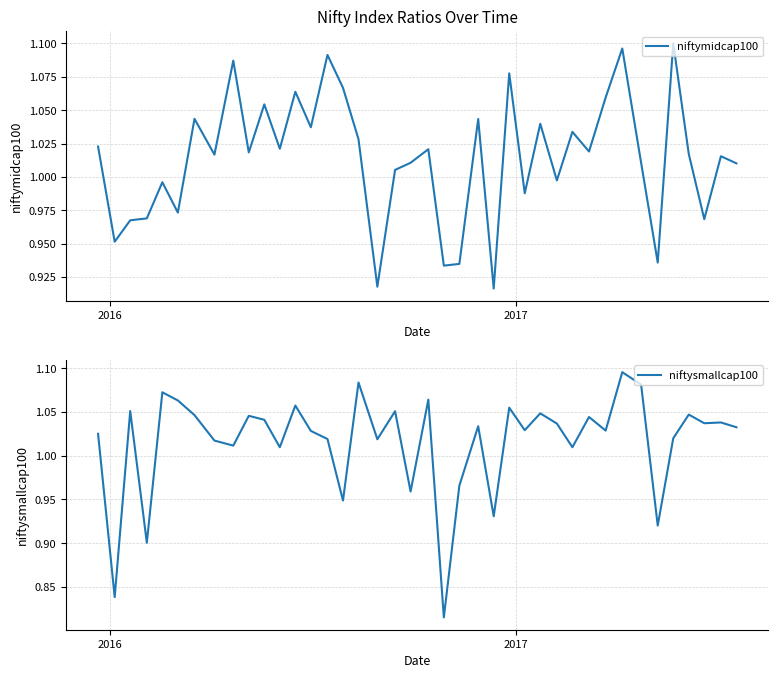

What is the value of the niftymidcap100 point at the 25th from the left?

0.9